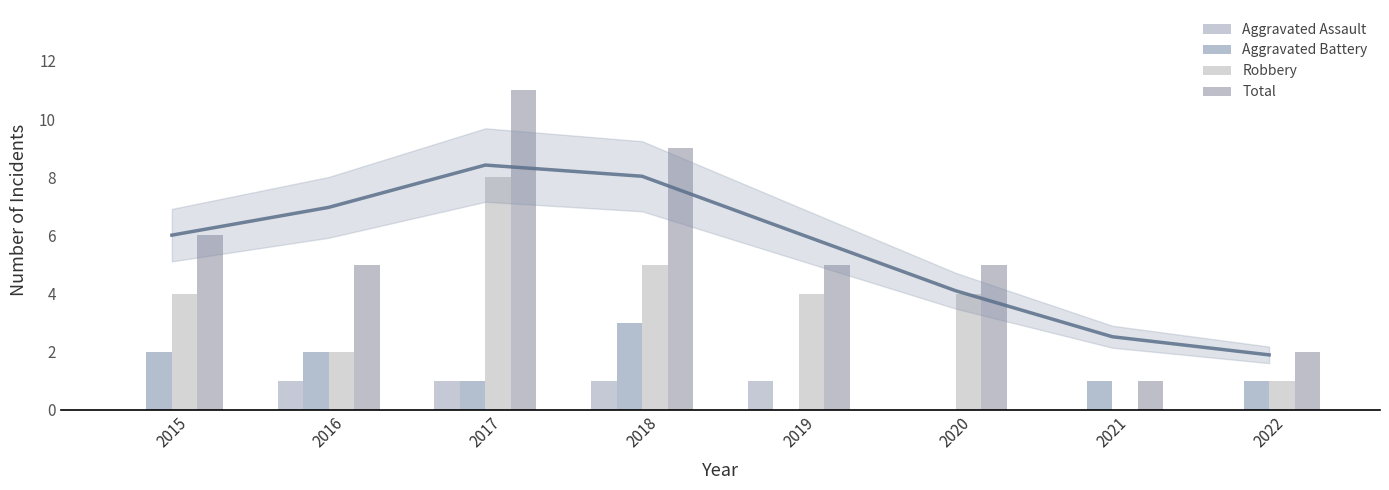

At how many categories does at least one series exceed 8?

2